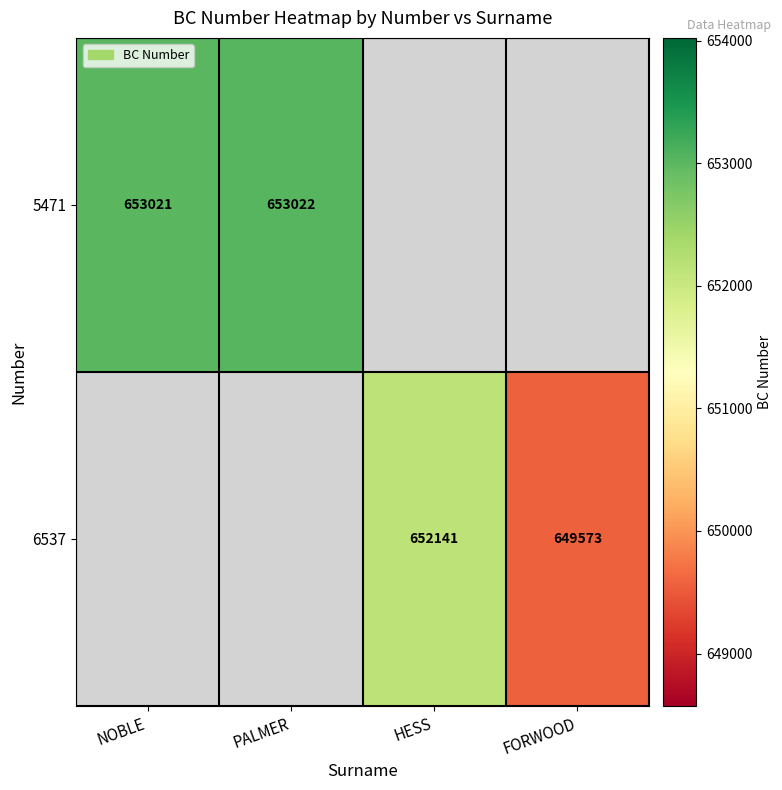

Is it true that 5471 equals 653021 at NOBLE?

True